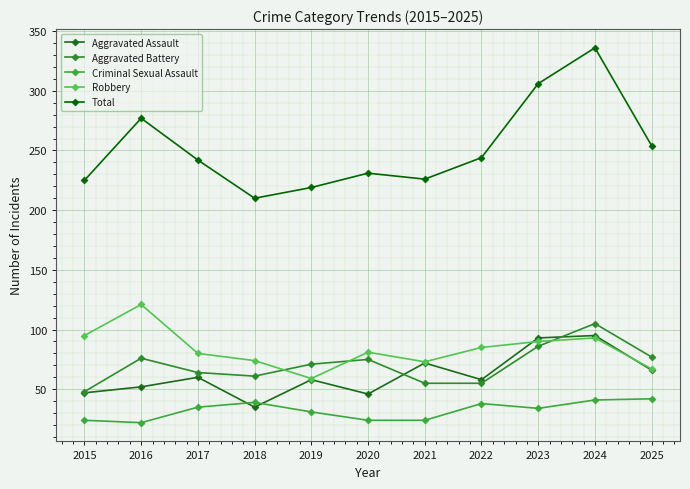

What is the maximum value for Criminal Sexual Assault?

42